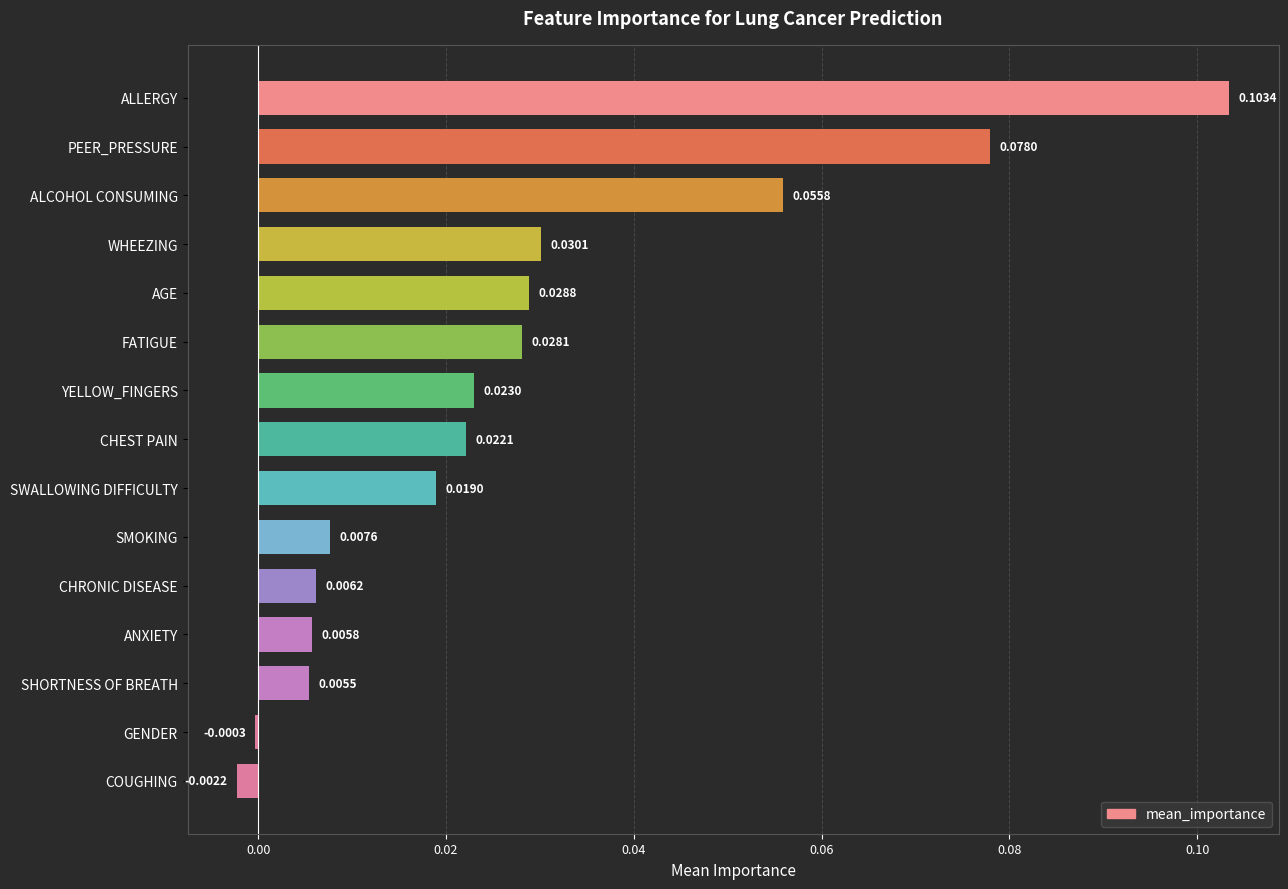

Which has a higher value, SHORTNESS OF BREATH or AGE?

AGE